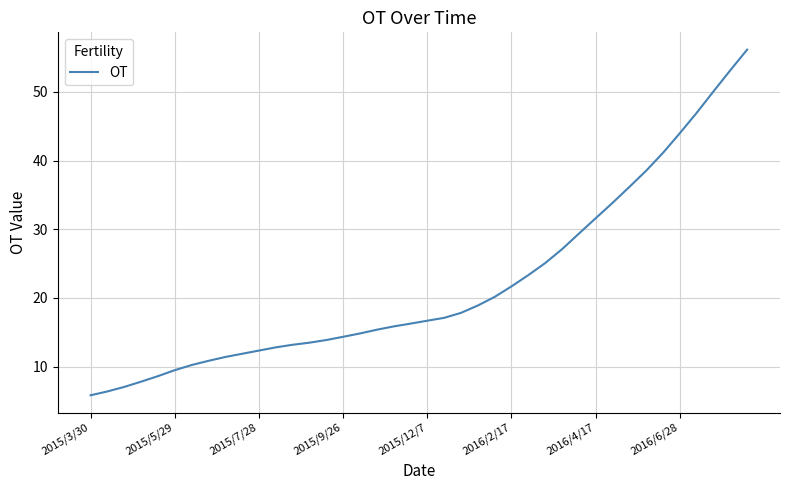

What is the maximum value shown in the chart?

56.1